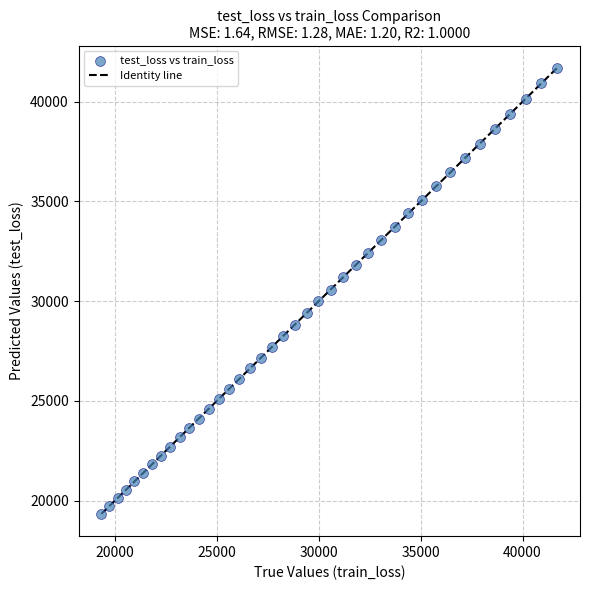

What is the range of X values (max minus min)?

22366.8